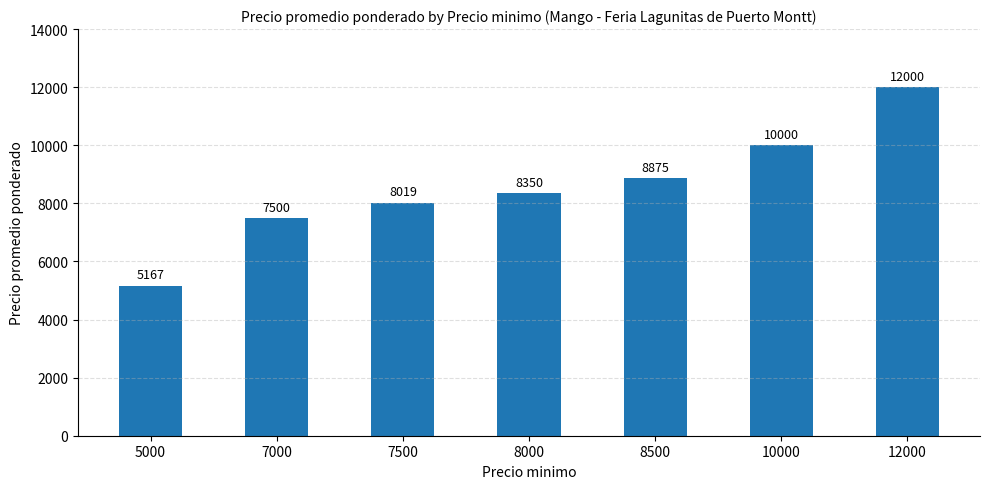

The value at 8500 is 6104. True or false?

False